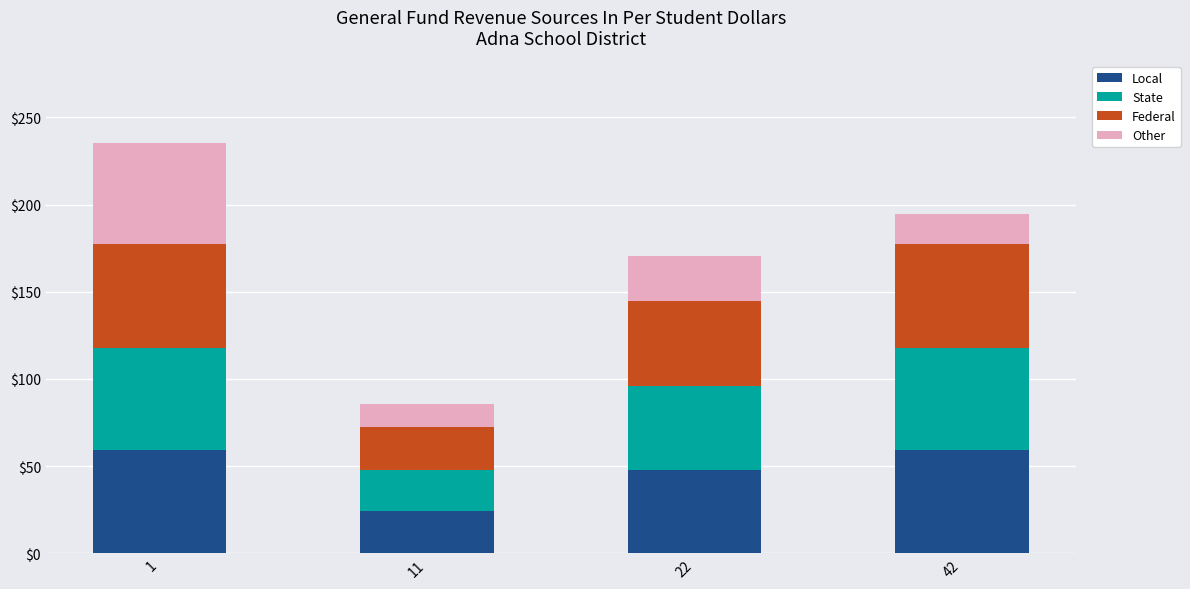

Reading left to right, transcribe the values for Local.

1=59.0	11=24.0	22=48.0	42=59.0